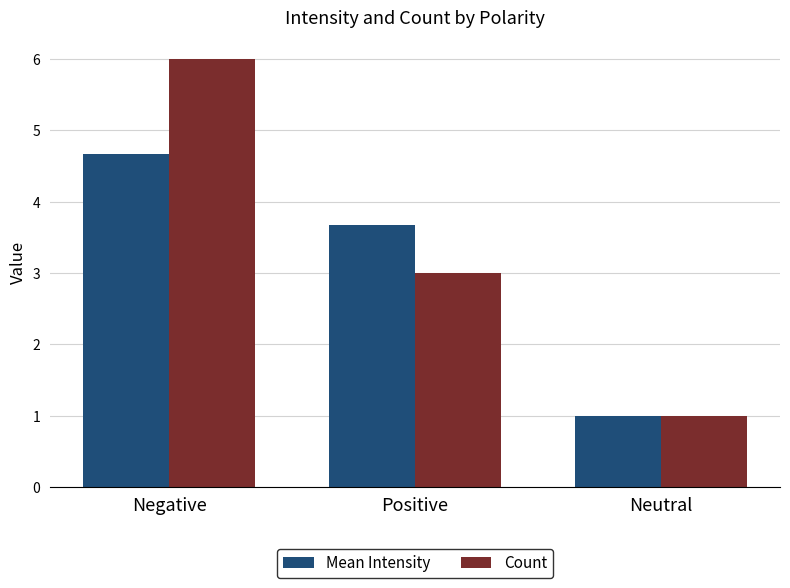

What is the difference between the maximum and minimum values in the Count series?

5.0